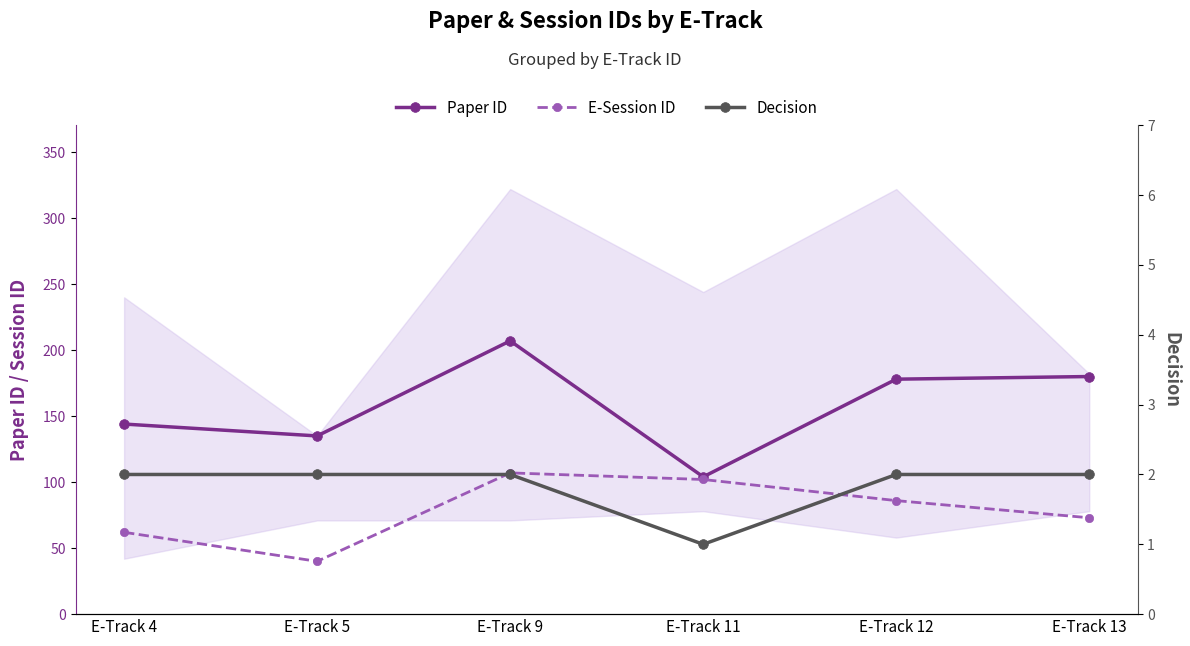

List the series in order of their overall mean, highest first.

Paper ID, E-Session ID, Decision